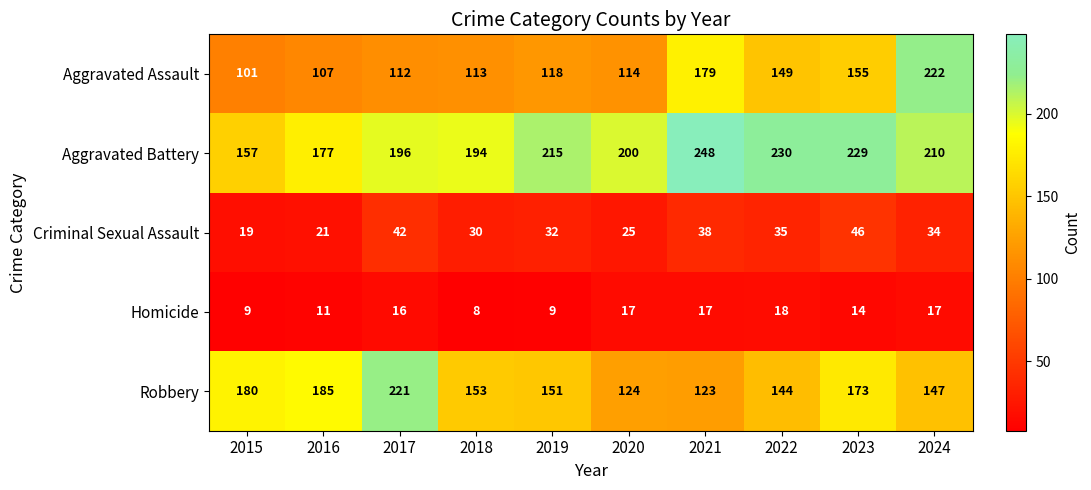

Which category has the highest value in the Aggravated Battery series?

2021